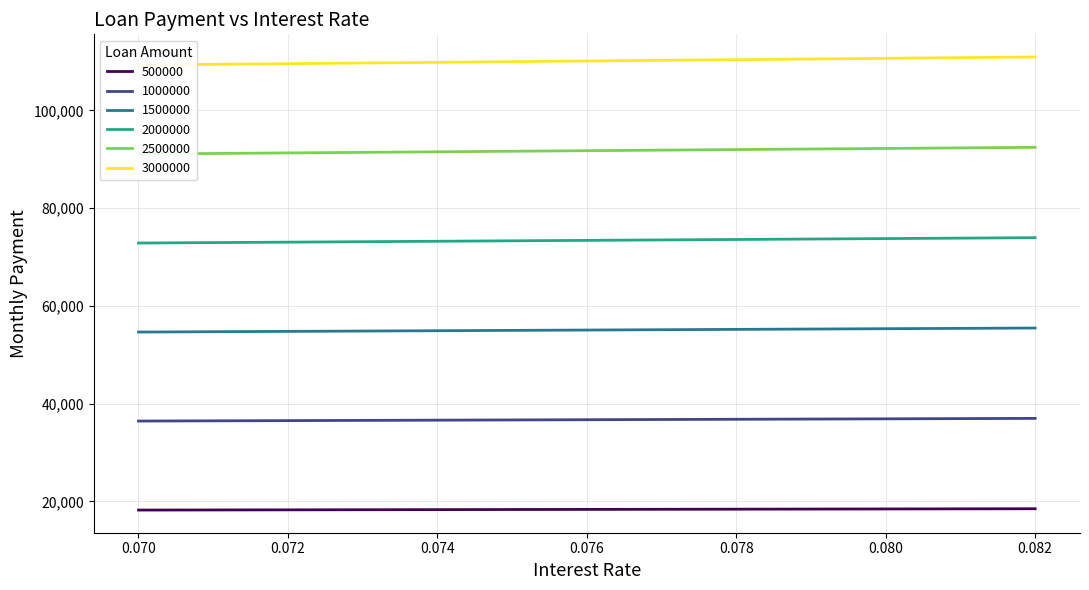

True or false: 1000000 and 2000000 cross at least once.

False